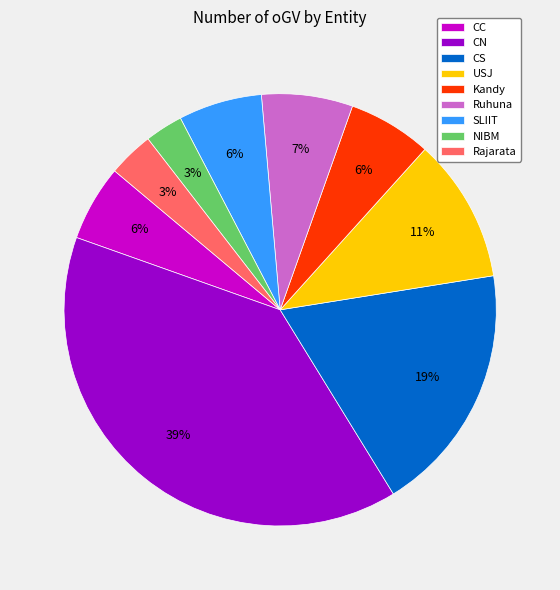

Is the sum of USJ and NIBM greater than half?

No